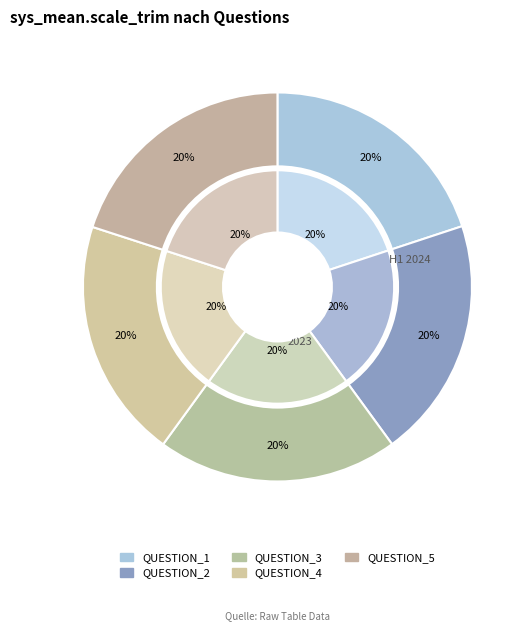

Which category has the smallest portion of the pie?

QUESTION_1